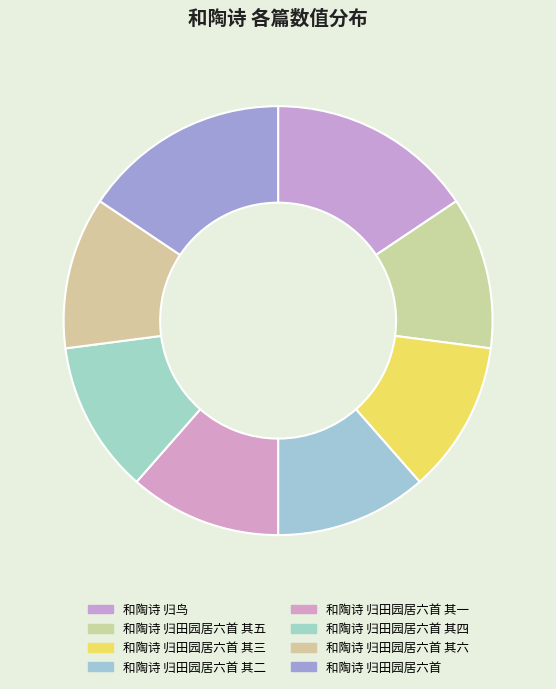

Is there any slice that represents more than half of the pie?

No